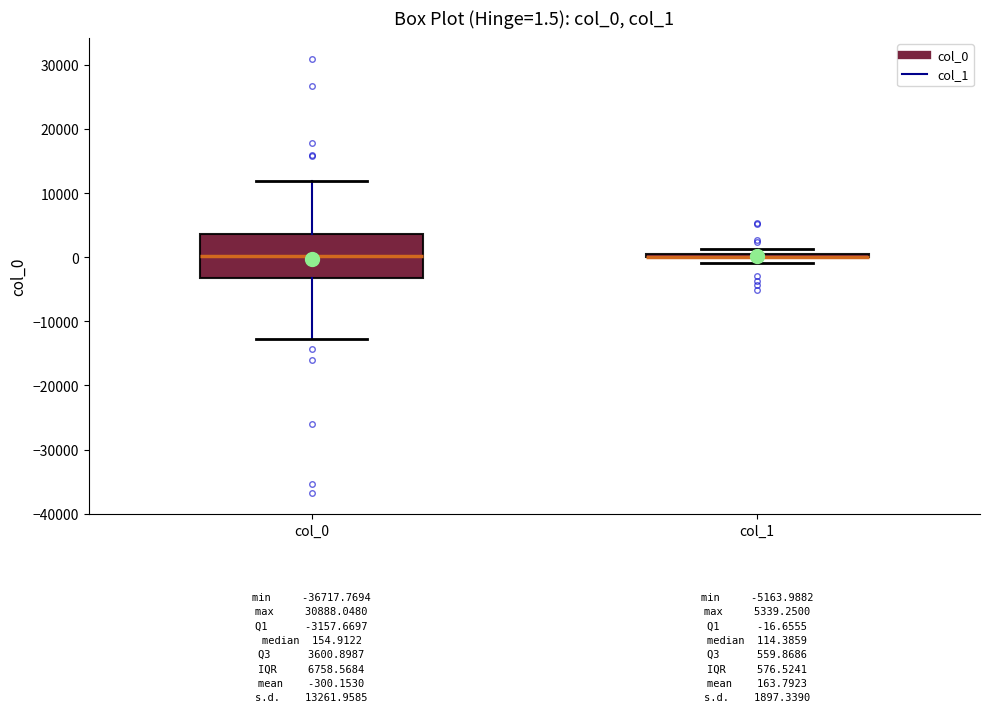

Which box is the tallest, from its lower edge to its upper edge?

col_0